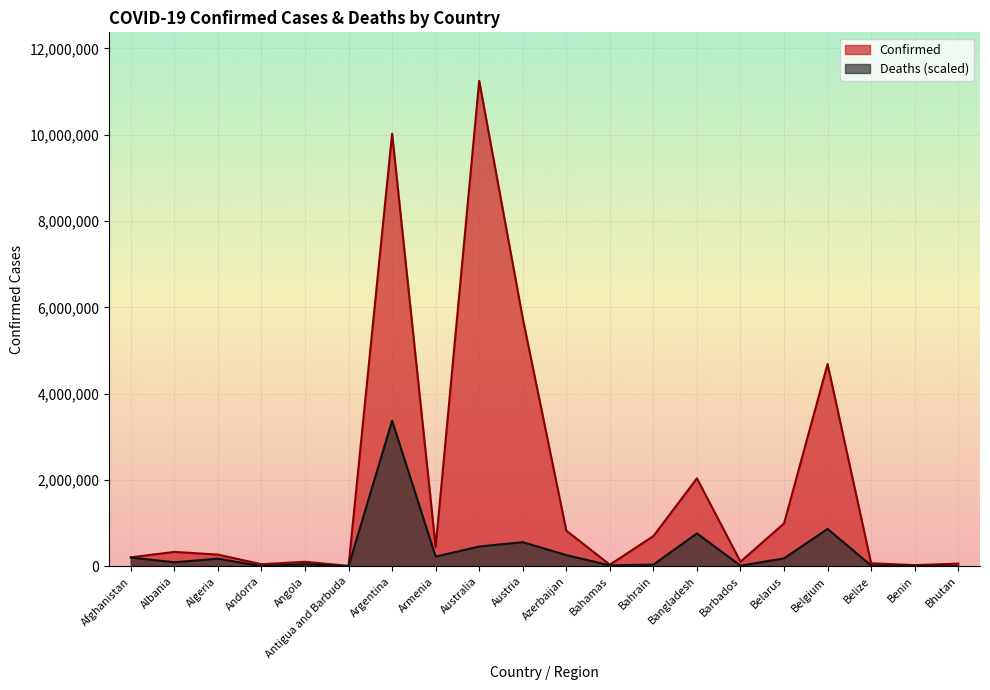

How many interior local valleys does the Confirmed series have?

6